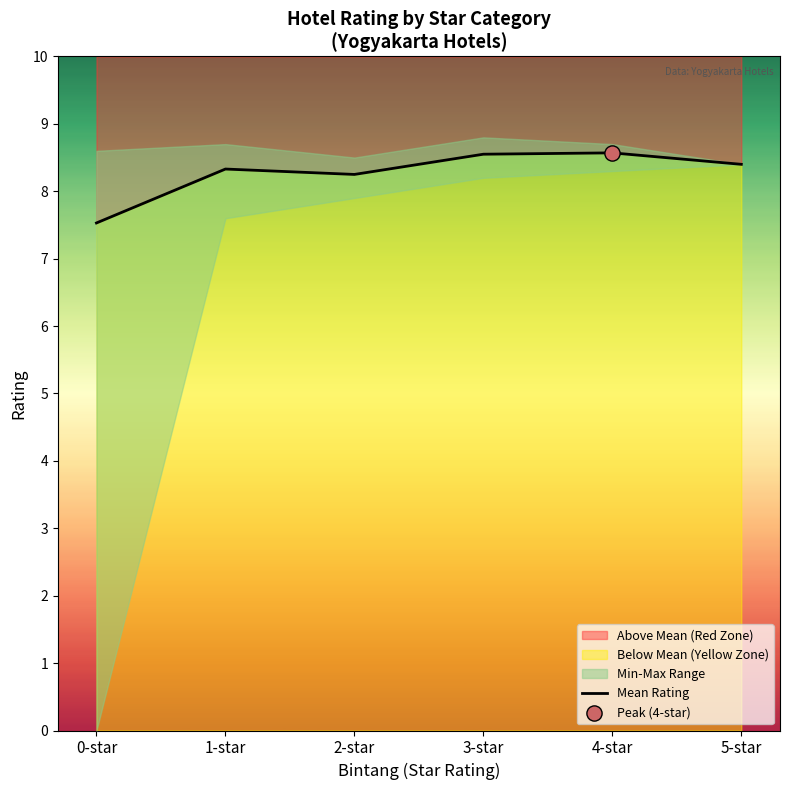

What is the ratio of the value at 1-star to the value at 4-star?

1.0